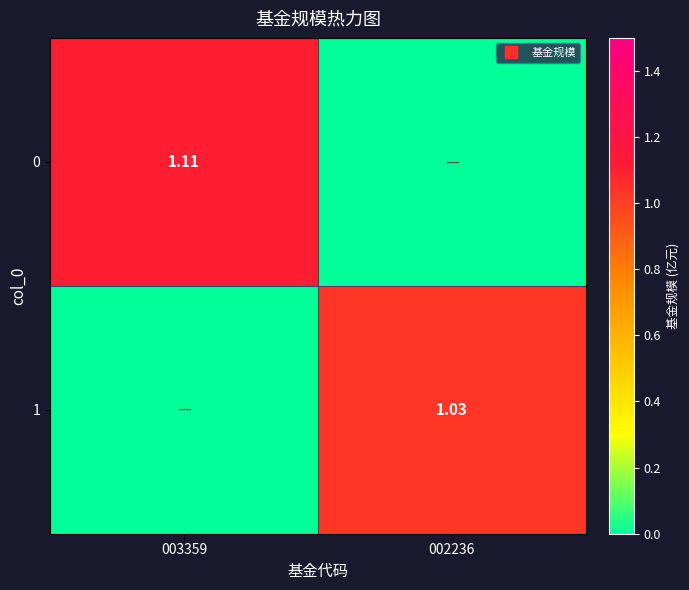

At how many categories does at least one series exceed 0?

2